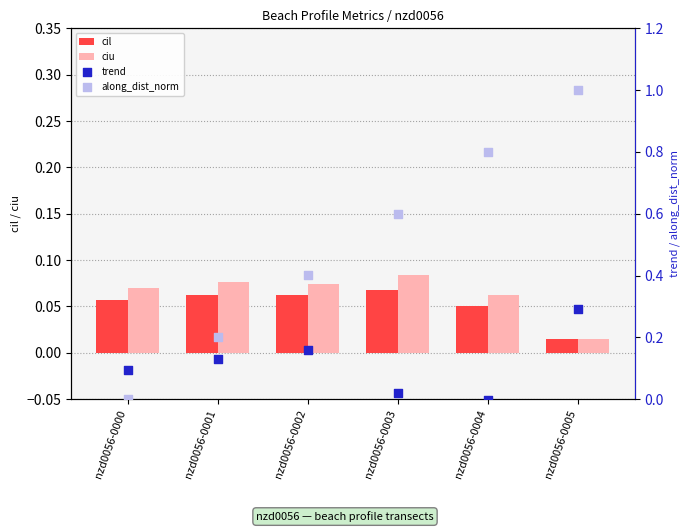

At which category is the sum across all series the highest?

nzd0056-0005